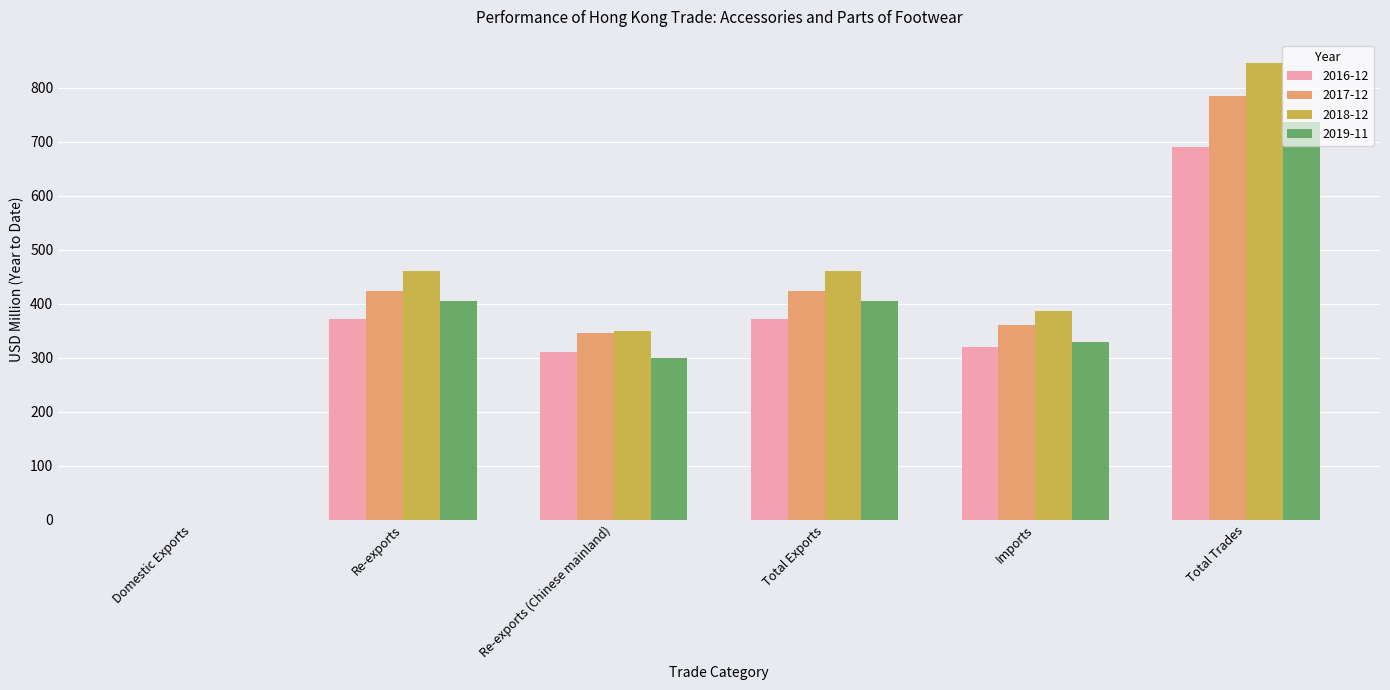

What are all the series names shown in the legend?

2016-12, 2017-12, 2018-12, 2019-11